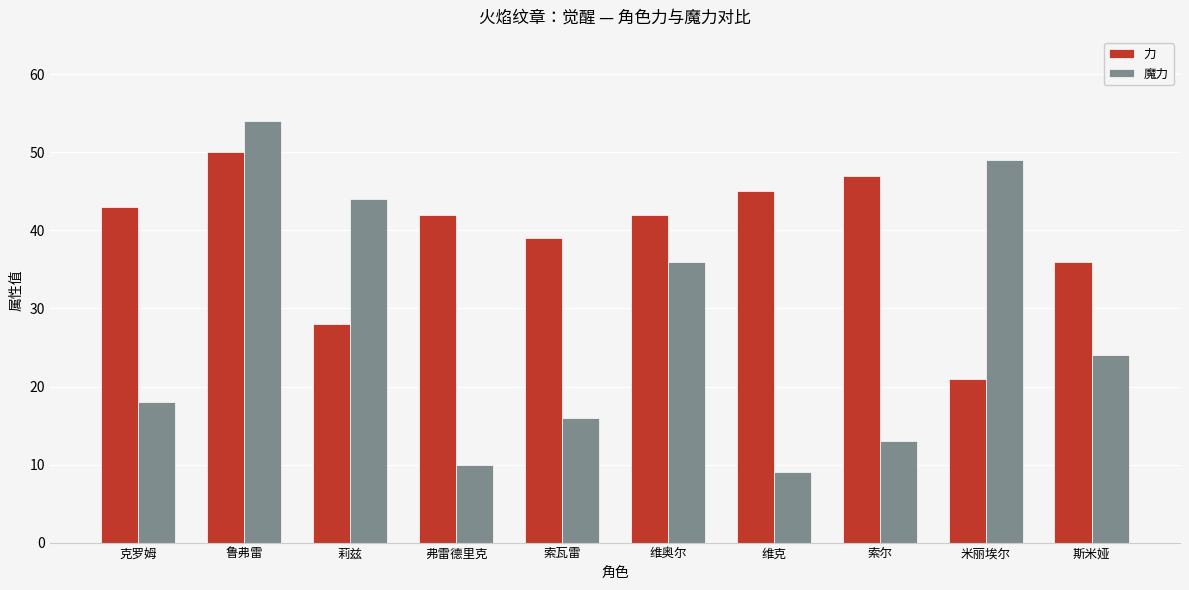

Rank the series by their maximum value, from highest to lowest.

魔力, 力